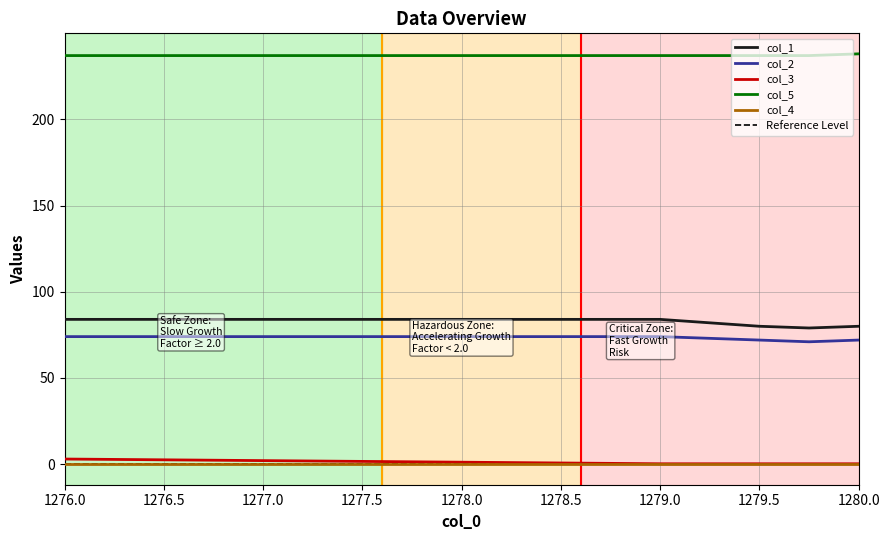

What is the minimum value for col_2?

71.0